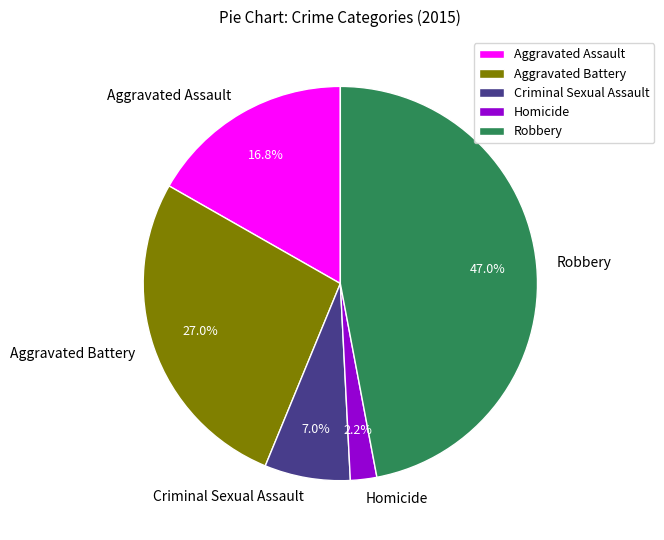

Is it true that Aggravated Battery is 42% of the pie?

False